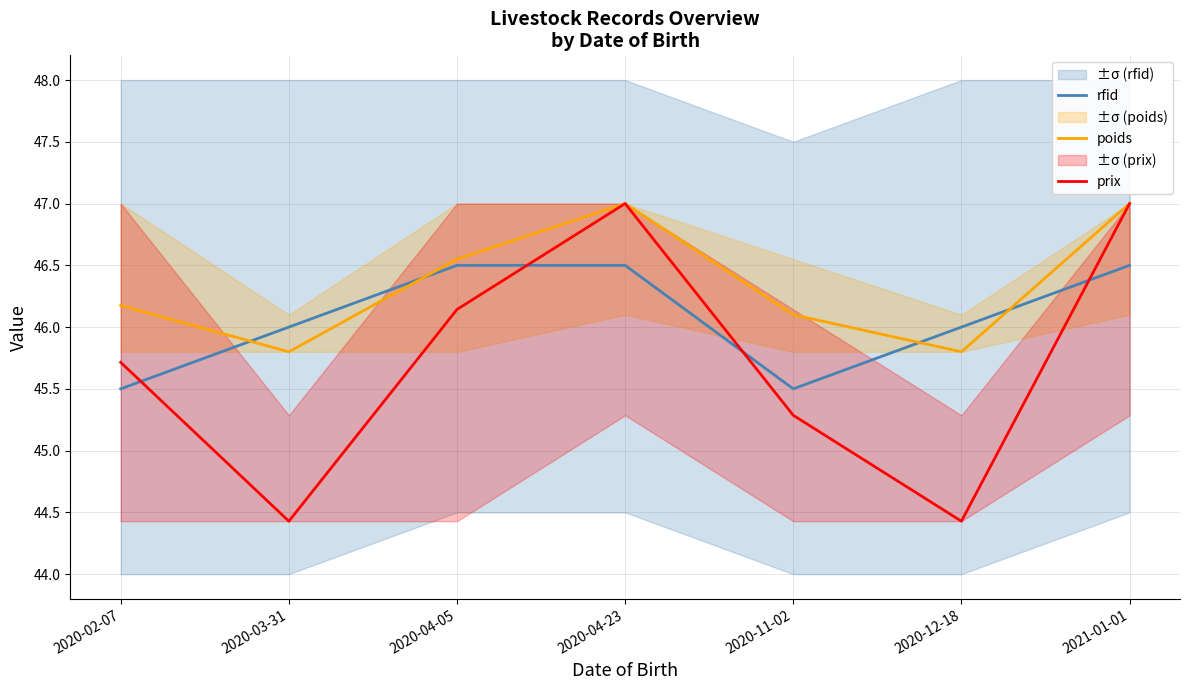

The rfid series shows 46.0 at 2020-12-18. True or false?

True